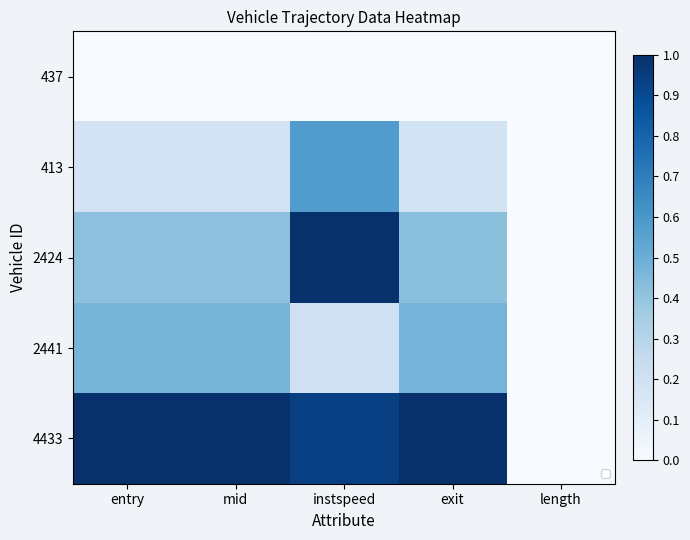

Reading left to right, extract all data points from this chart.

437: entry=0.0	mid=0.0	instspeed=0.0	exit=0.0	length=0.0
413: entry=0.2	mid=0.2	instspeed=0.6	exit=0.2	length=0.0
2424: entry=0.4	mid=0.4	instspeed=1.0	exit=0.4	length=0.0
2441: entry=0.5	mid=0.5	instspeed=0.2	exit=0.5	length=0.0
4433: entry=1.0	mid=1.0	instspeed=0.9	exit=1.0	length=0.0